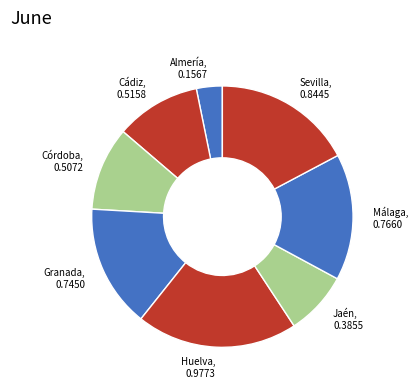

Which category has the smallest portion of the pie?

Almería